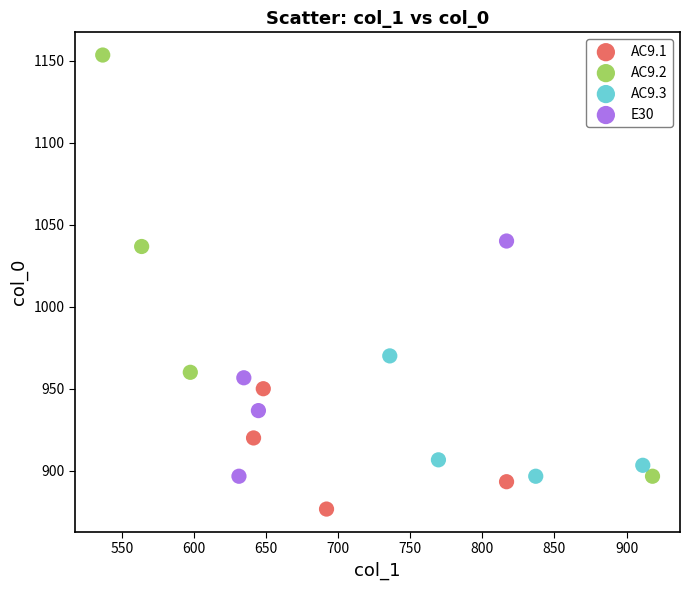

Which series has the largest Y range (max minus min)?

AC9.2